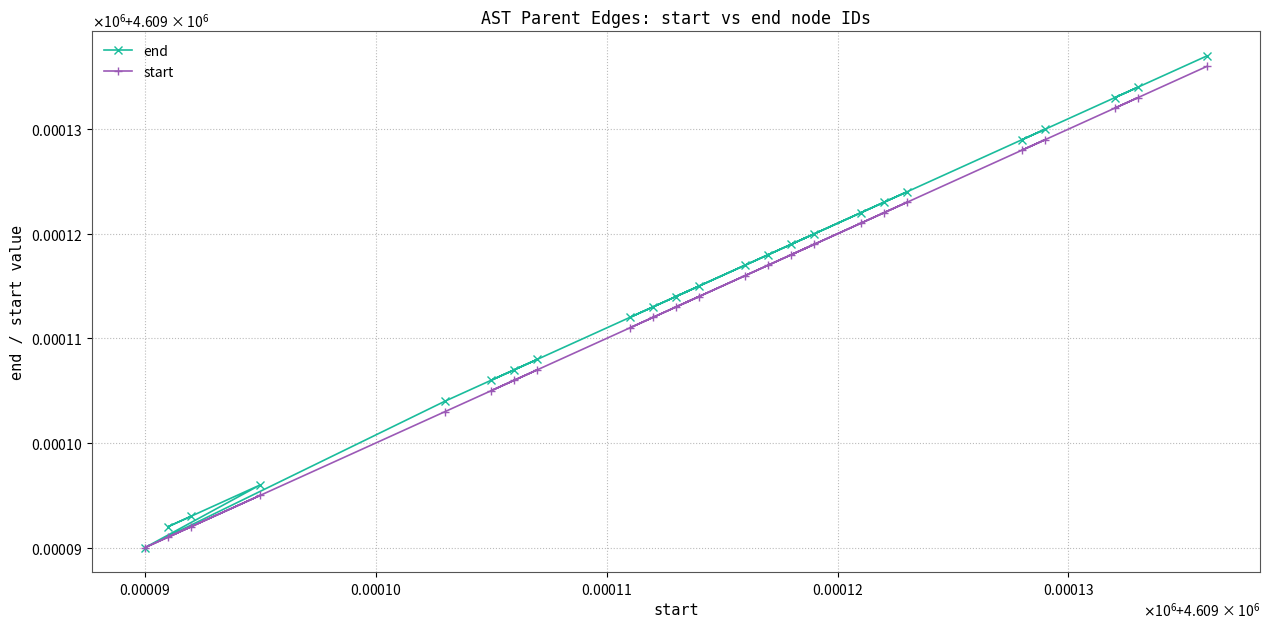

True or false: end and start intersect in this chart.

False